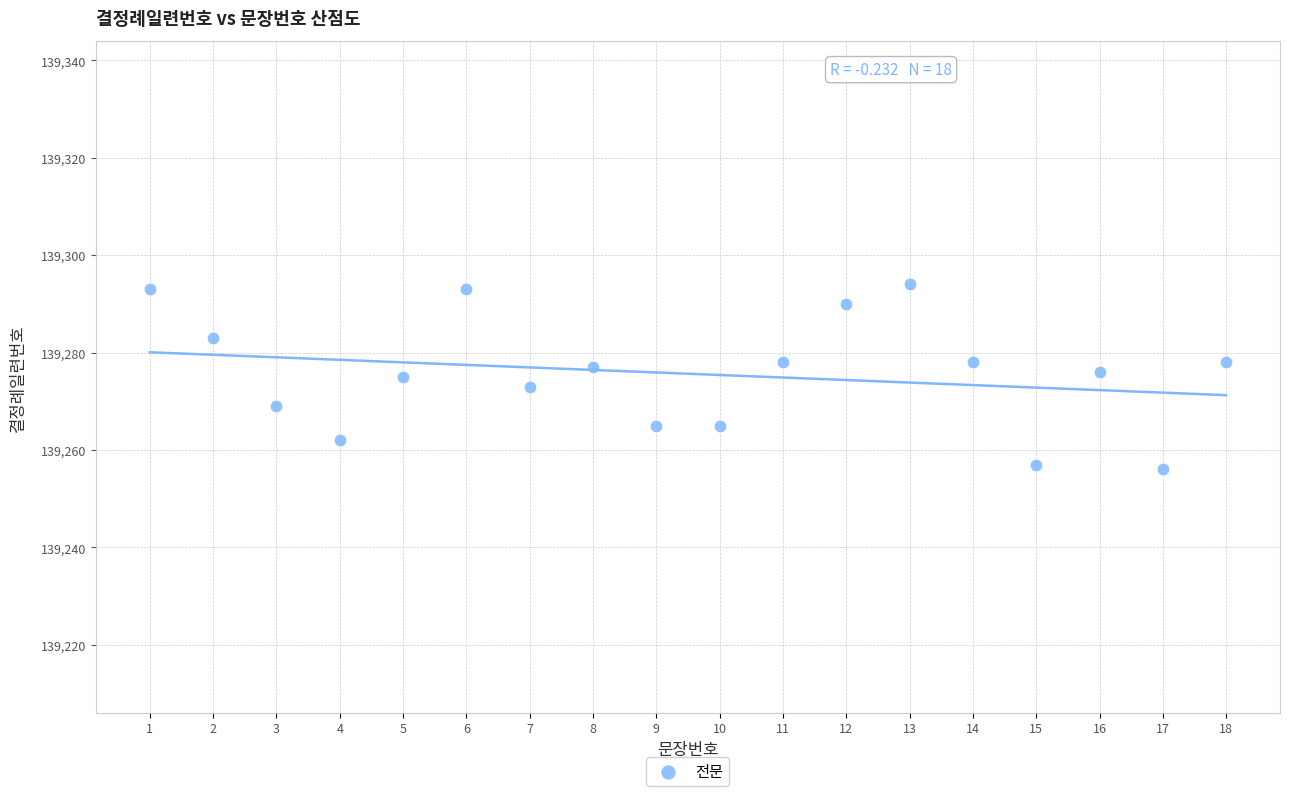

What is the range of X values (max minus min)?

17